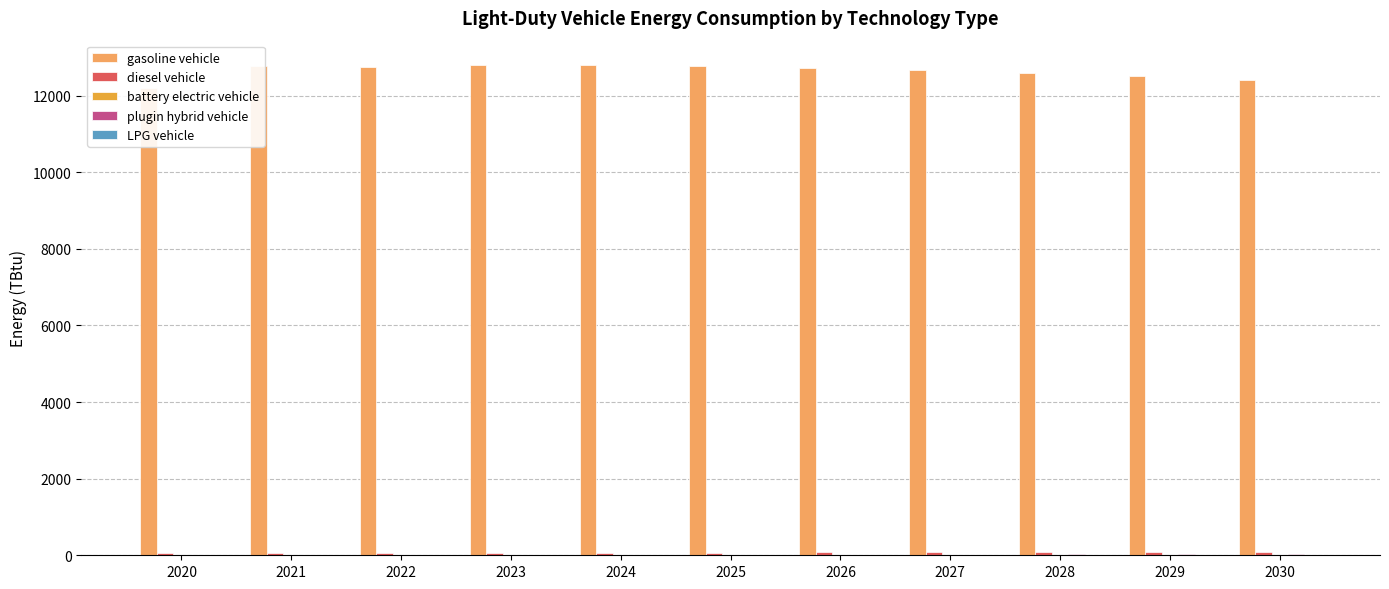

What is the difference between the diesel vehicle values at 2020 and 2024?

16.7